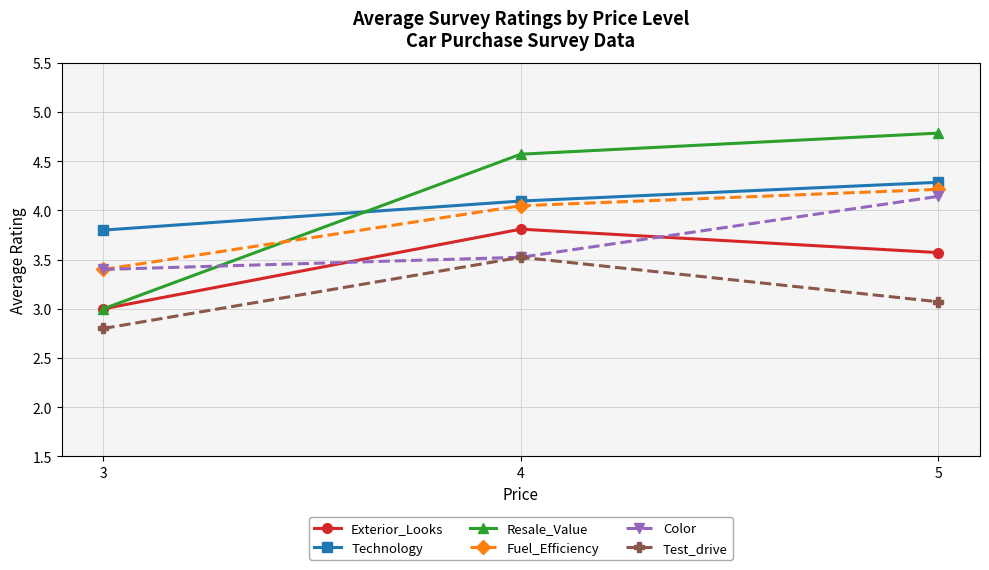

List the labels in order of Fuel_Efficiency value, smallest first.

3, 4, 5